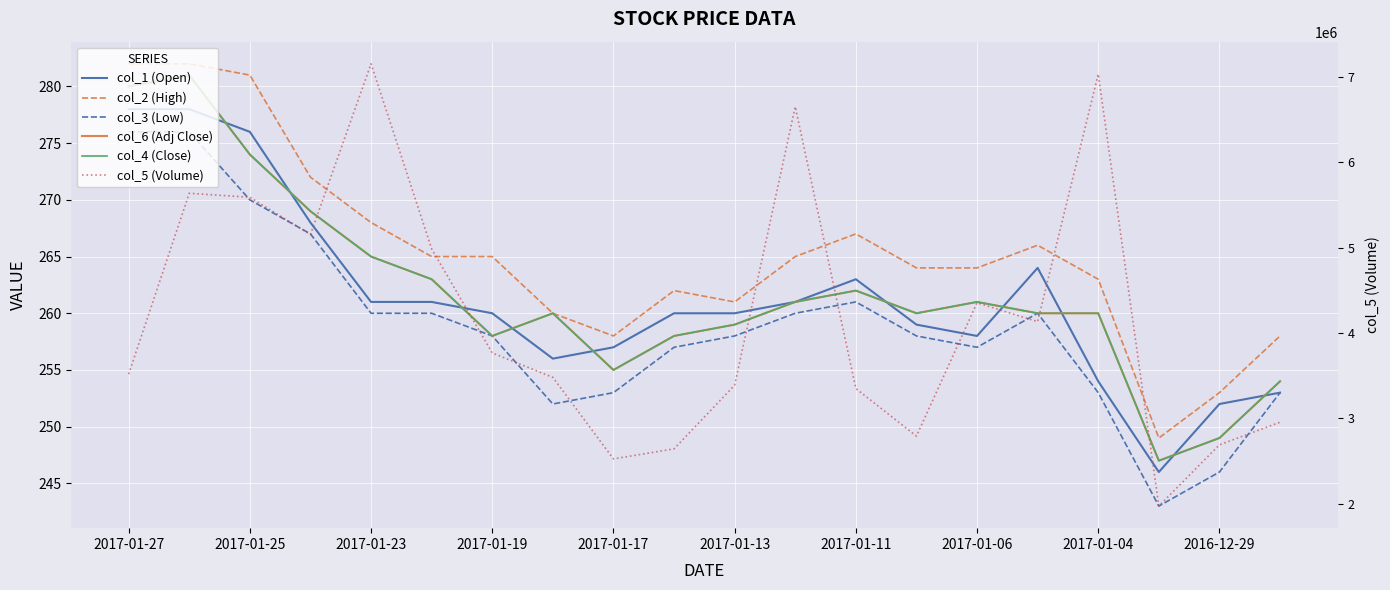

True or false: col_6 (Adj Close) and col_5 (Volume) intersect in this chart.

False